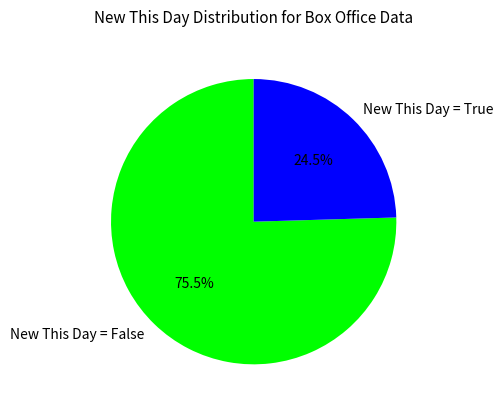

Combined, what portion of the pie is New This Day = False and New This Day = True?

100.0%